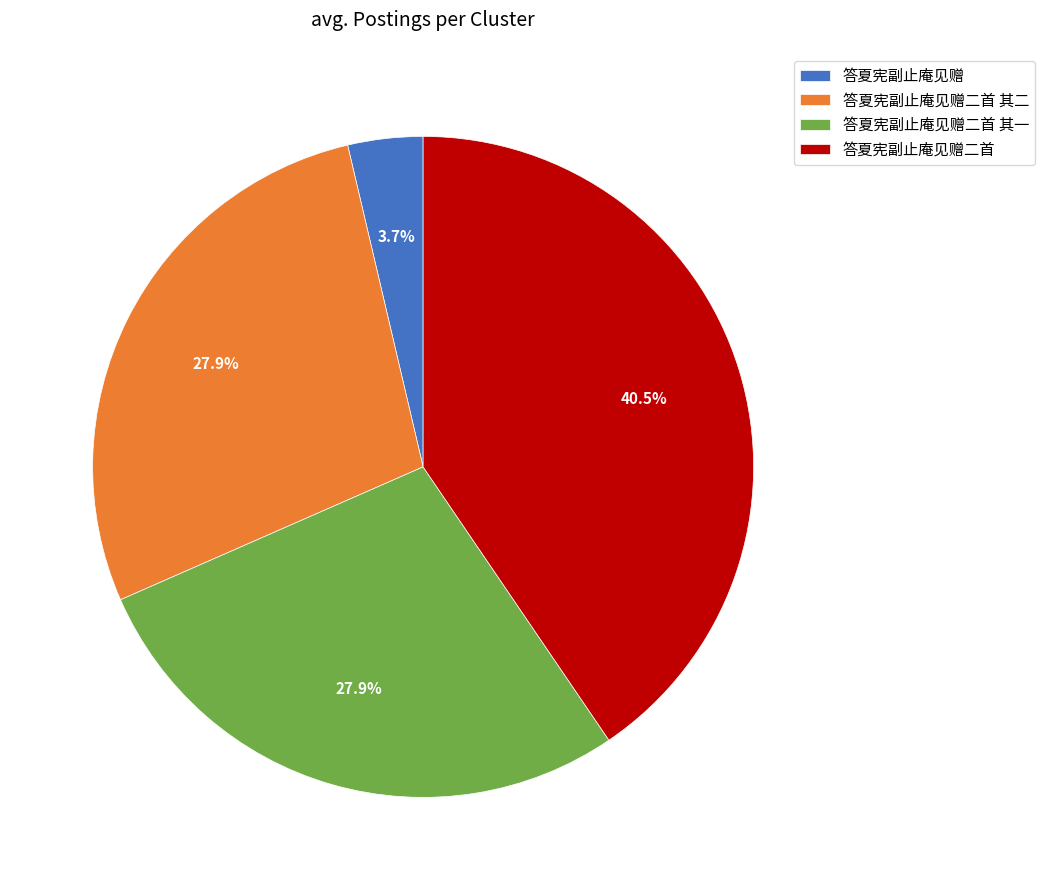

Between 答夏宪副止庵见赠二首 其二 and 答夏宪副止庵见赠二首, which is larger?

答夏宪副止庵见赠二首